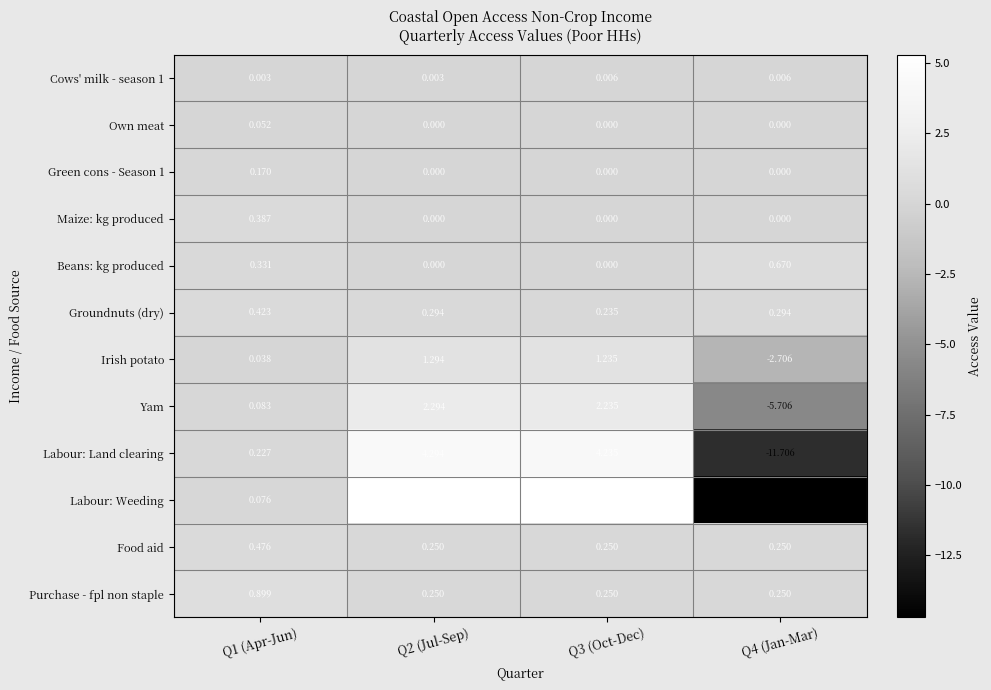

At Q1 (Apr-Jun), list the series in order from largest to smallest.

Purchase - fpl non staple, Food aid, Groundnuts (dry), Maize: kg produced, Beans: kg produced, Labour: Land clearing, Green cons - Season 1, Yam, Labour: Weeding, Own meat, Irish potato, Cows' milk - season 1